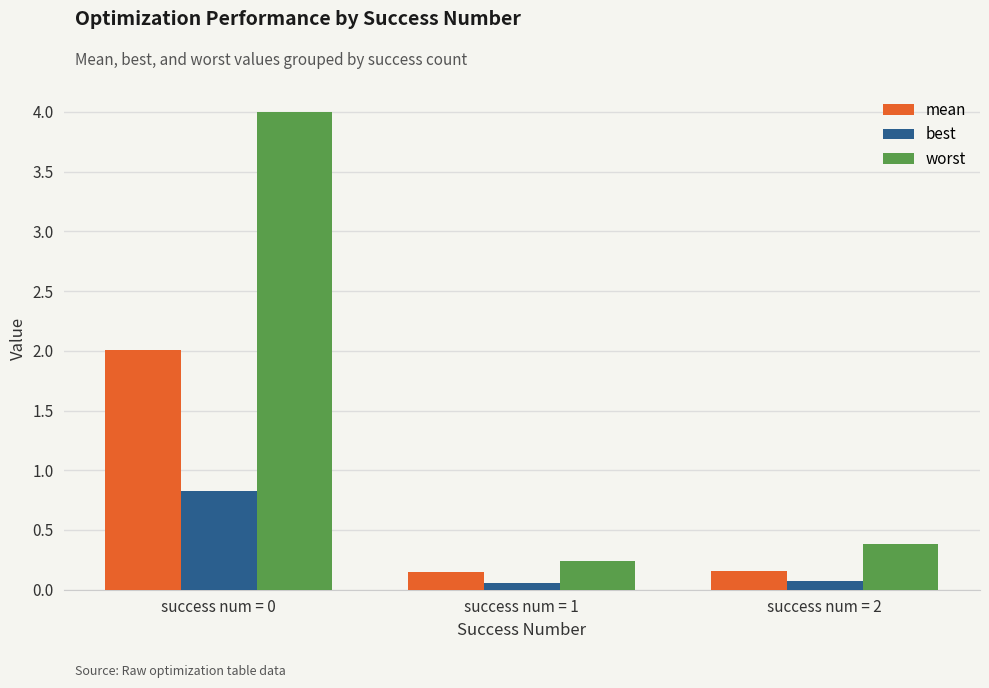

Count the number of categories in the chart.

3